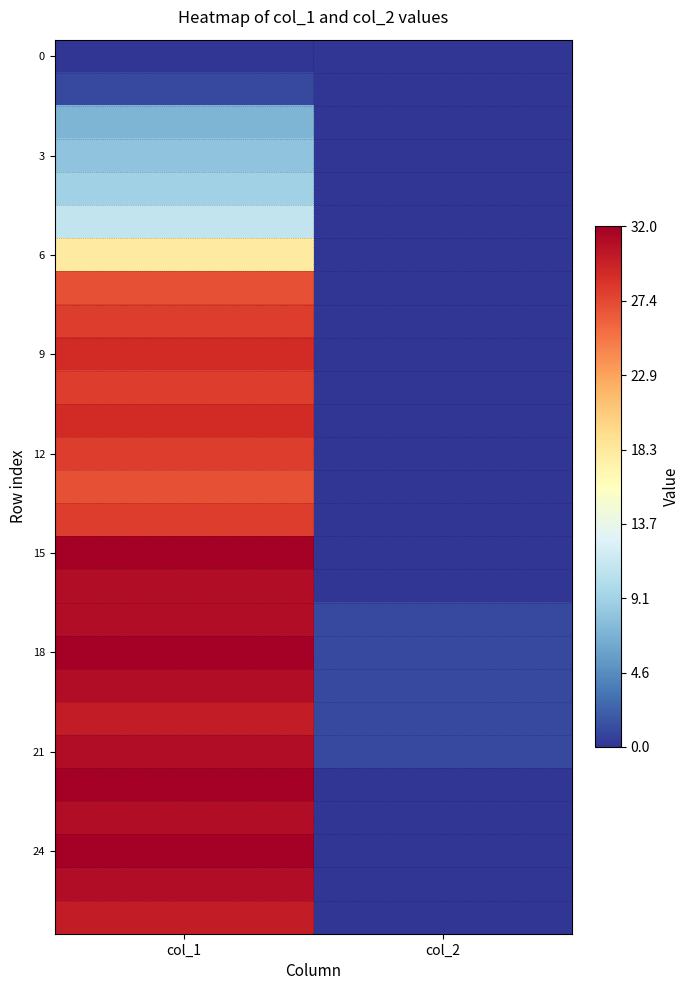

What is the difference between the highest and lowest values at col_1?

32